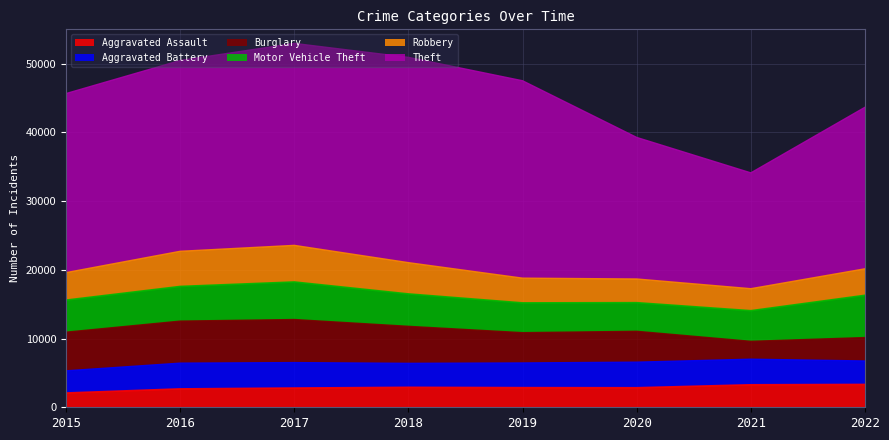

Which series has the widest spread of values?

Theft